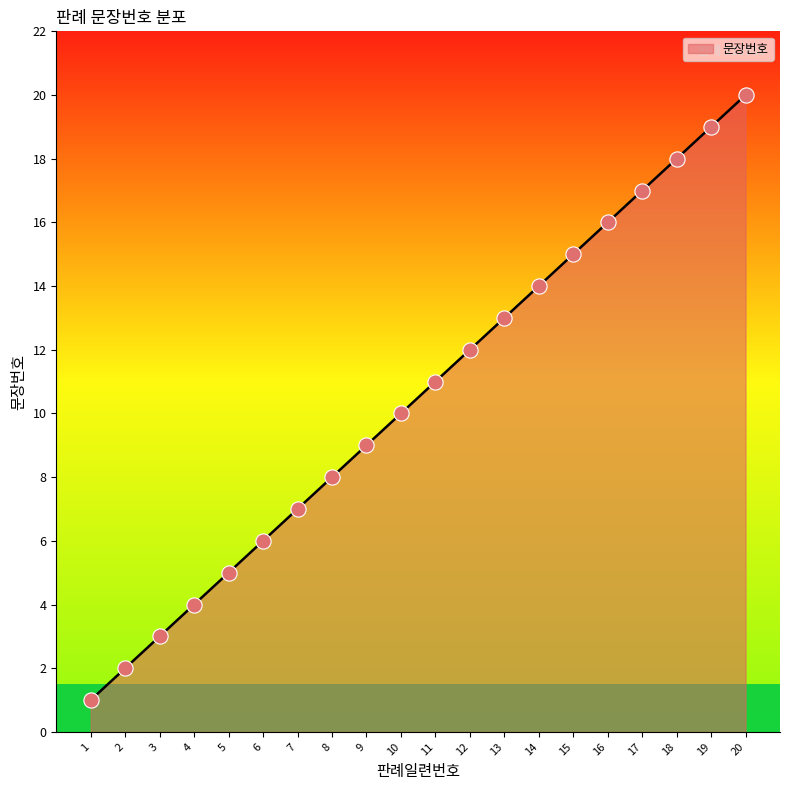

Between 7 and 2, which is larger?

7